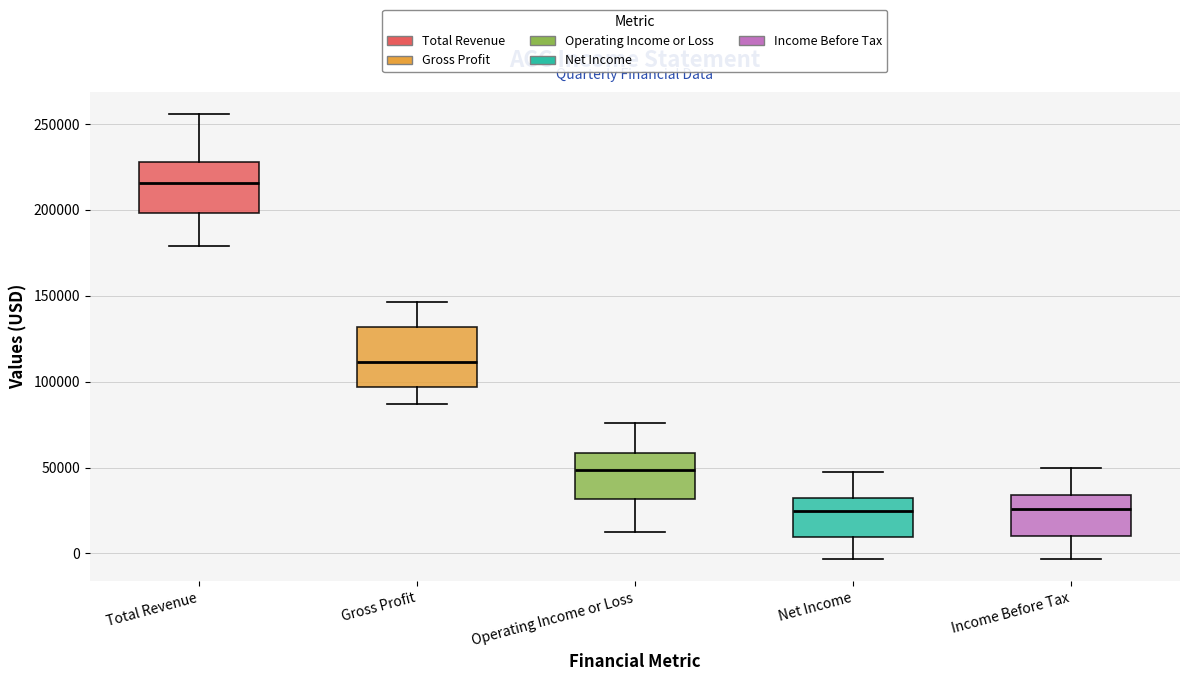

Where does the lower whisker of the box for Total Revenue end on the y-axis? The values are not printed on the chart, so give them approximately, as read against the axis.

180000